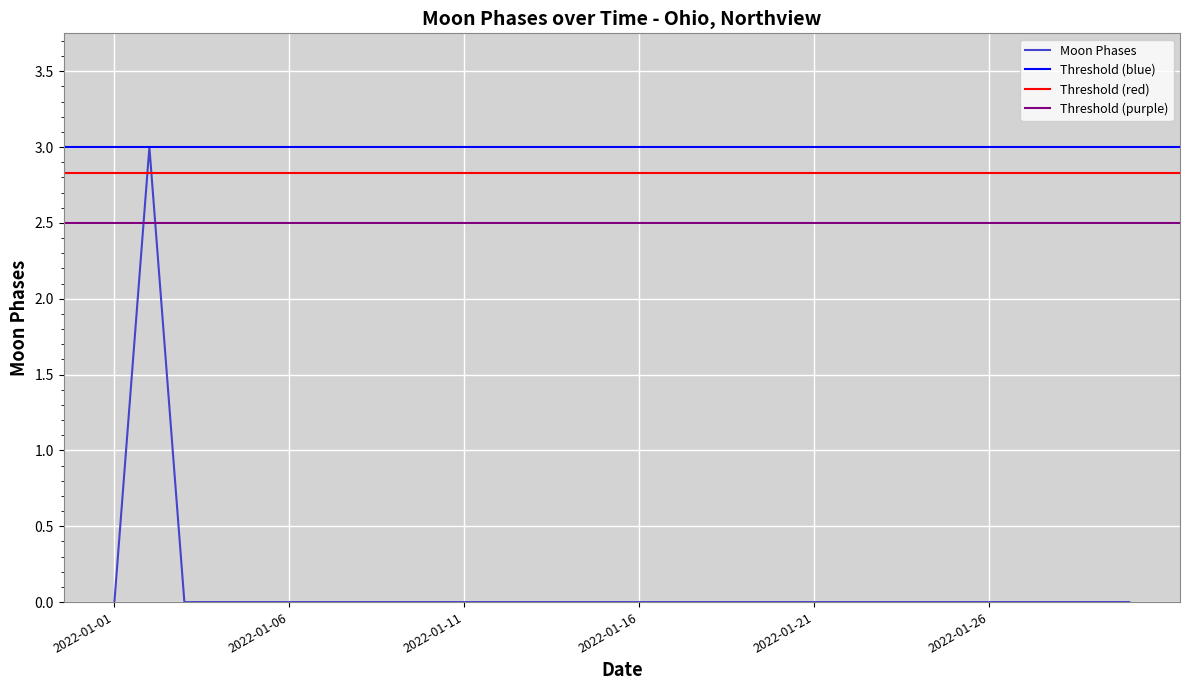

Reading right to left, what are all the values shown in this chart?

0	0	0	0	0	0	0	0	0	0	0	0	0	0	0	0	0	0	0	0	0	0	0	0	0	0	0	0	3	0